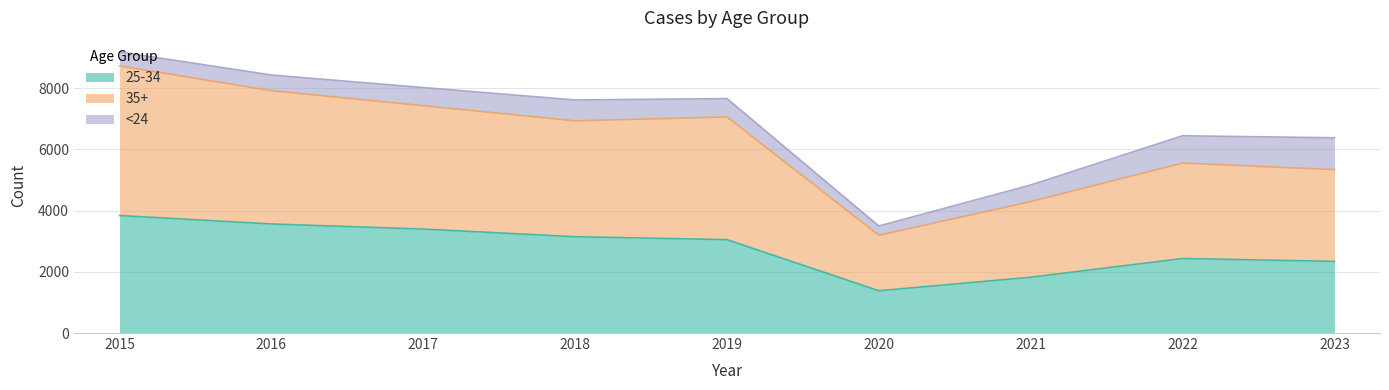

Which label corresponds to the largest value in the chart?

2015